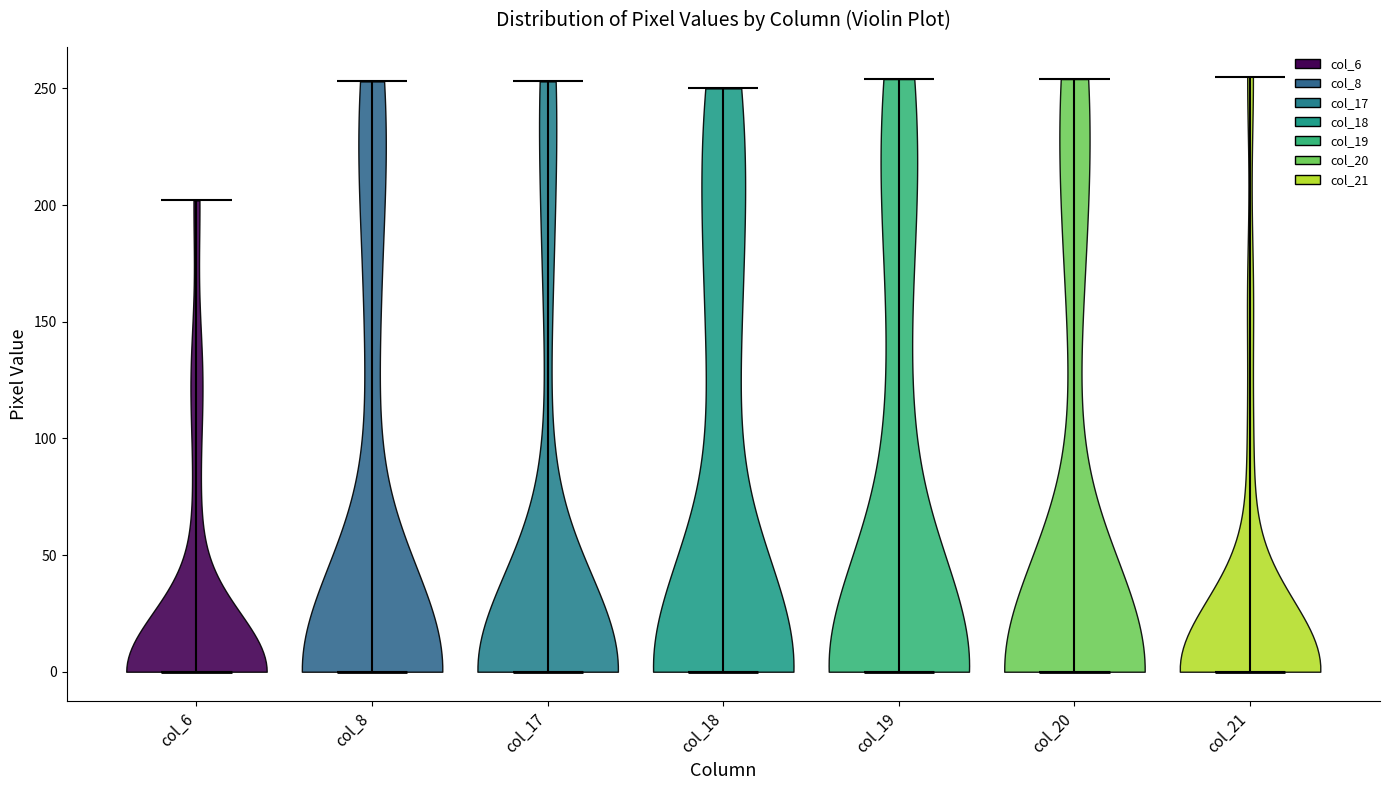

Reading left to right, read every violin against the y-axis: where its median line is, and the lowest and highest points it reaches. The values are not printed on the chart, so give them approximately, as read against the axis.

col_6: median line 0, lowest point 0, highest point 200
col_8: median line 0, lowest point 0, highest point 255
col_17: median line 0, lowest point 0, highest point 255
col_18: median line 0, lowest point 0, highest point 250
col_19: median line 0, lowest point 0, highest point 255
col_20: median line 0, lowest point 0, highest point 255
col_21: median line 0, lowest point 0, highest point 255